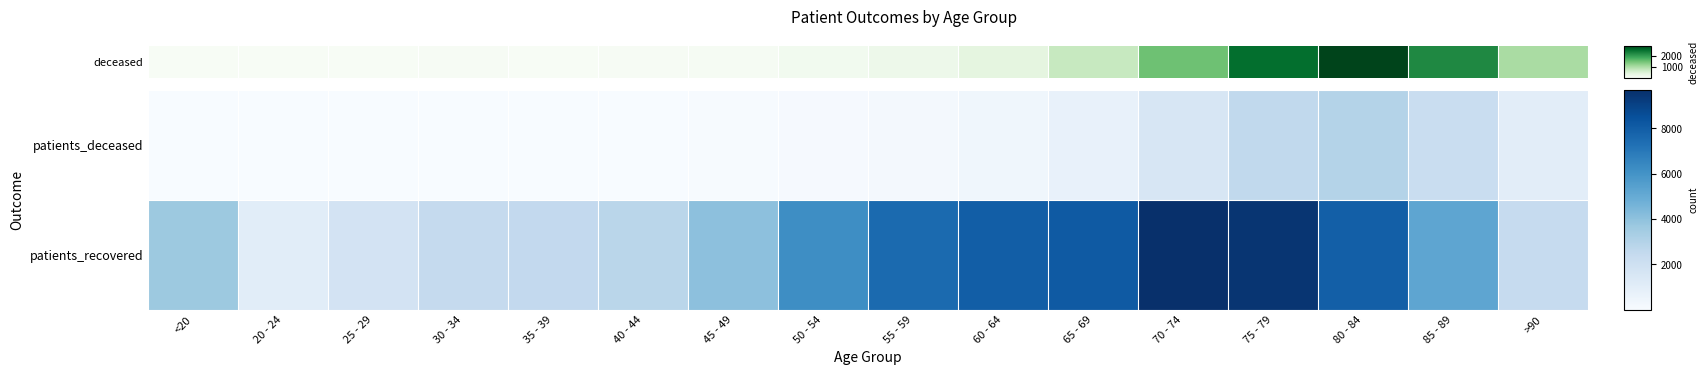

What is the spread (max minus min) of values at 25 - 29?

1758